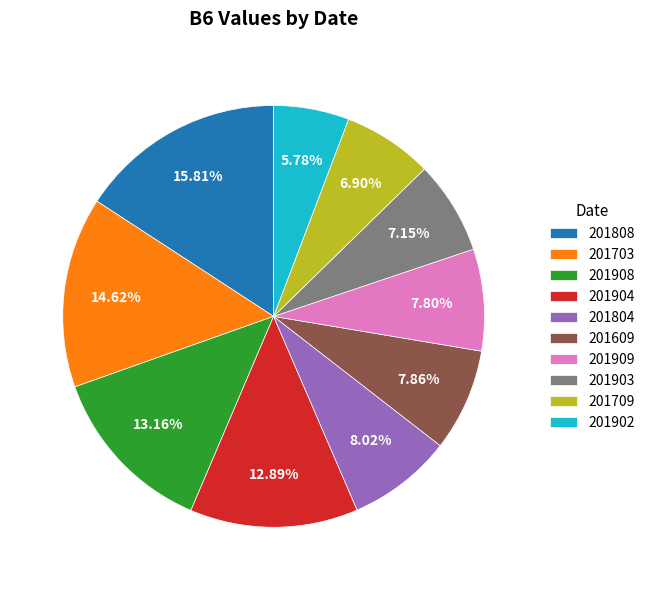

Is 201804 the majority of the pie?

No